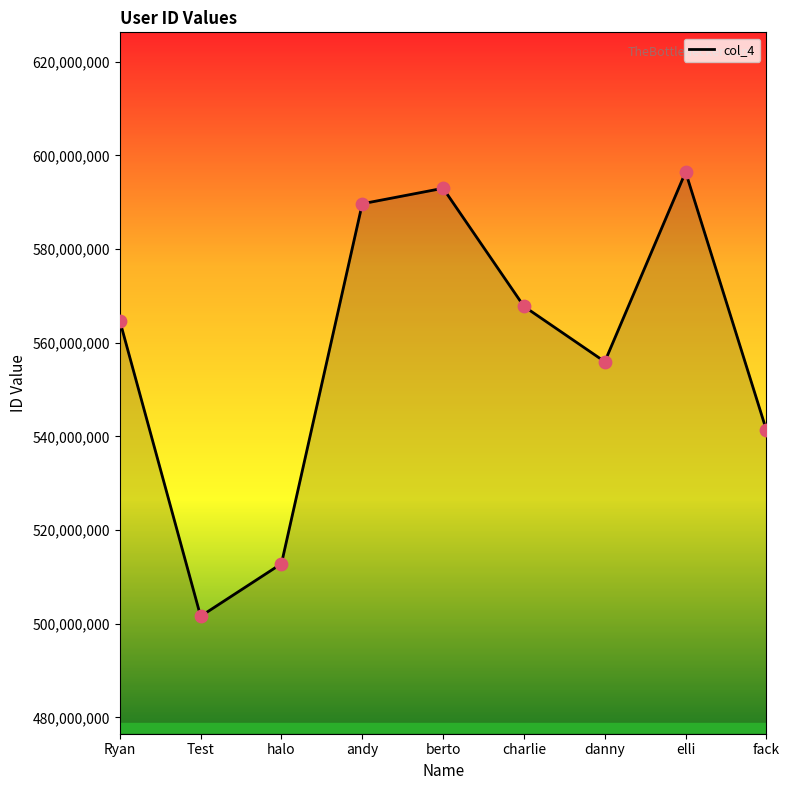

What is the ratio of the value at Test to the value at fack?

0.9